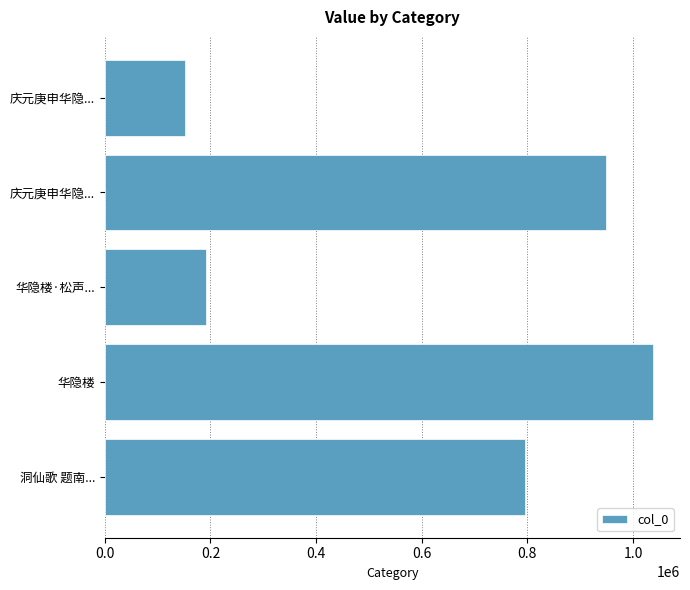

Are the bars horizontal?

Yes